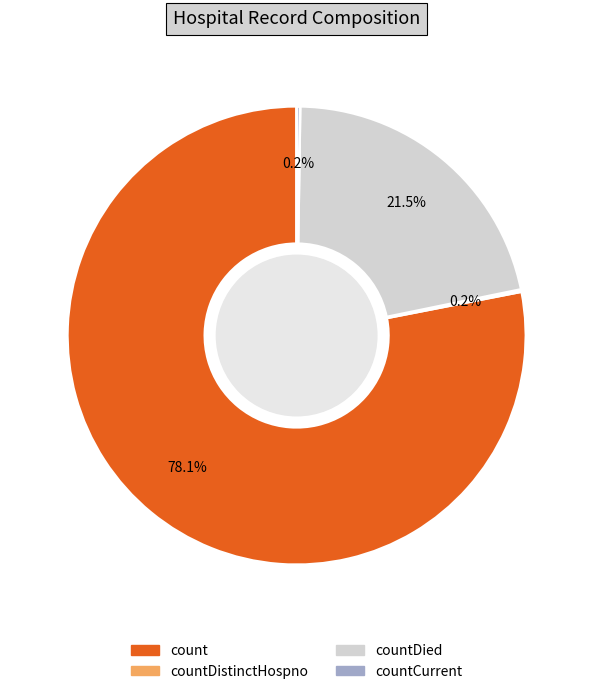

Is there a majority slice in this chart?

Yes